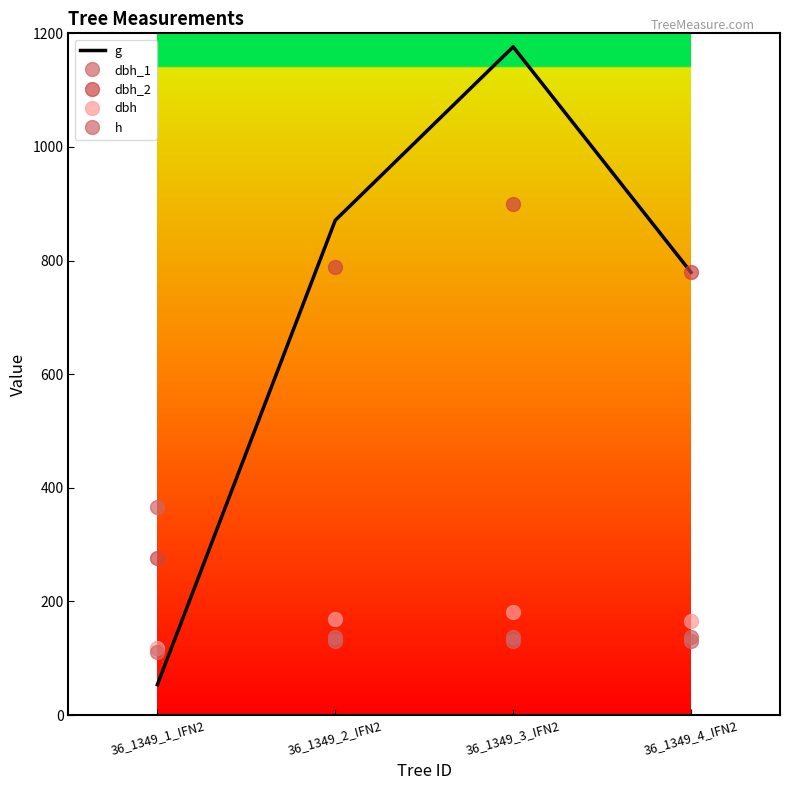

Reading right to left, extract all data points from this chart.

g: 779.3	1176.3	870.9	53.5
dbh_1: 129.6	129.6	129.6	366.6
dbh_2: 780.6	900.0	789.0	275.9
dbh: 166.0	181.0	169.7	117.3
h: 136.6	136.6	136.6	111.5